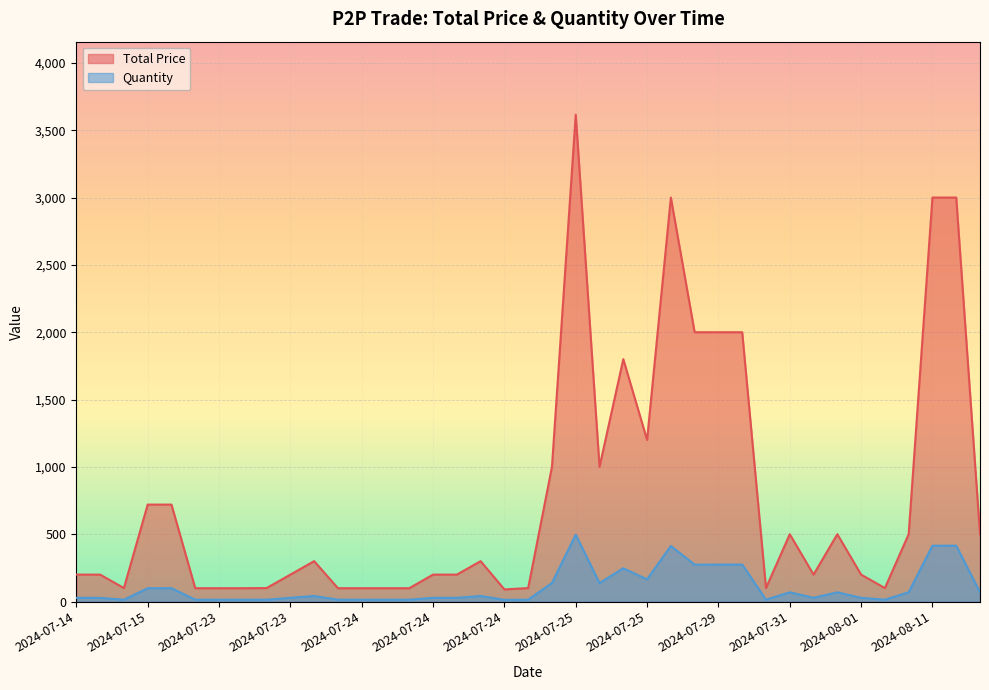

What is the label of the 19th point from the left?

2024-07-24